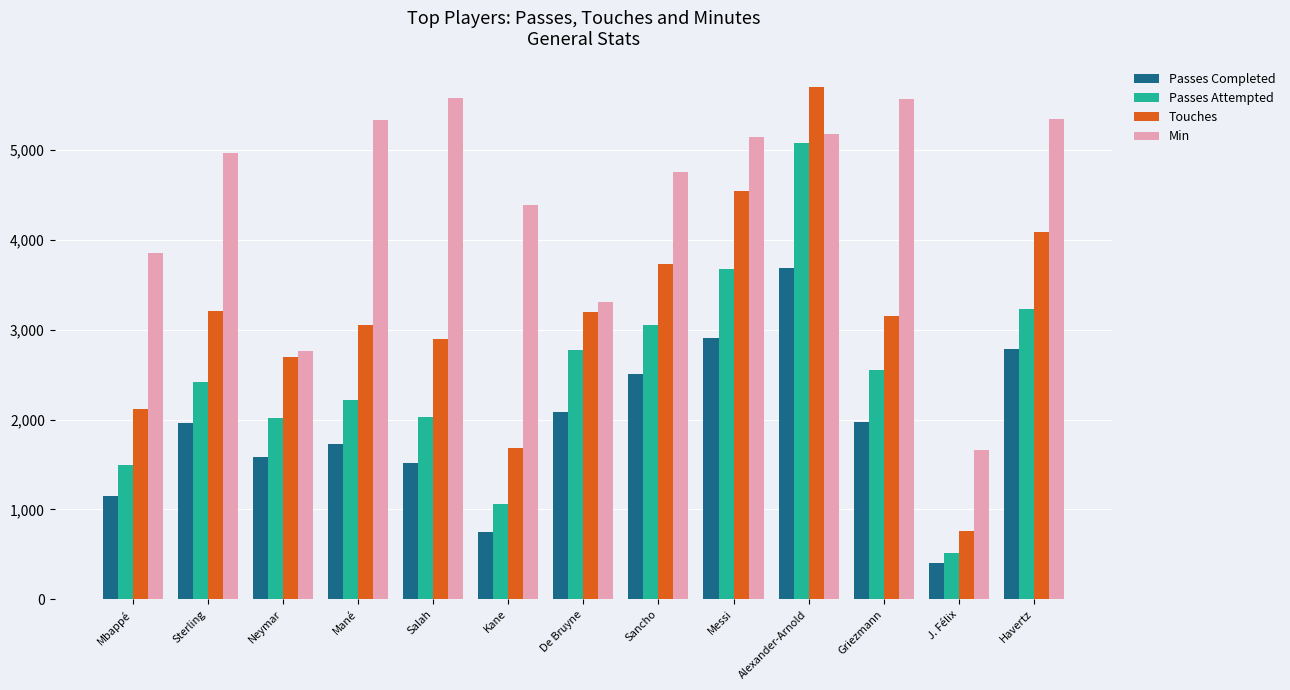

Does the chart contain any negative values?

No